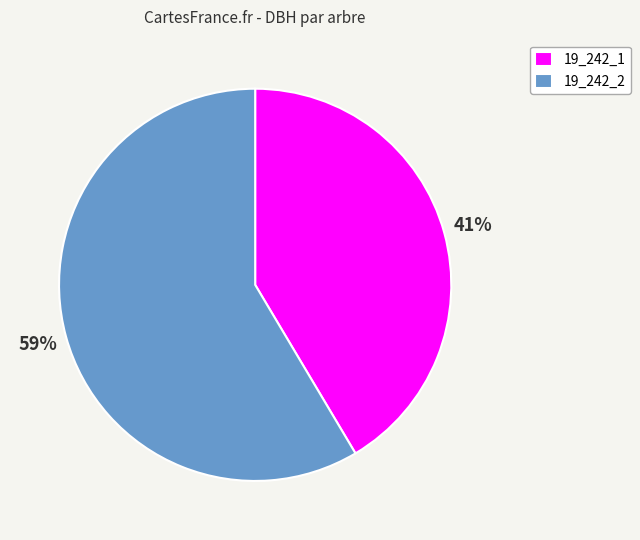

Combined, do 19_242_1 and 19_242_2 account for over 50%?

Yes